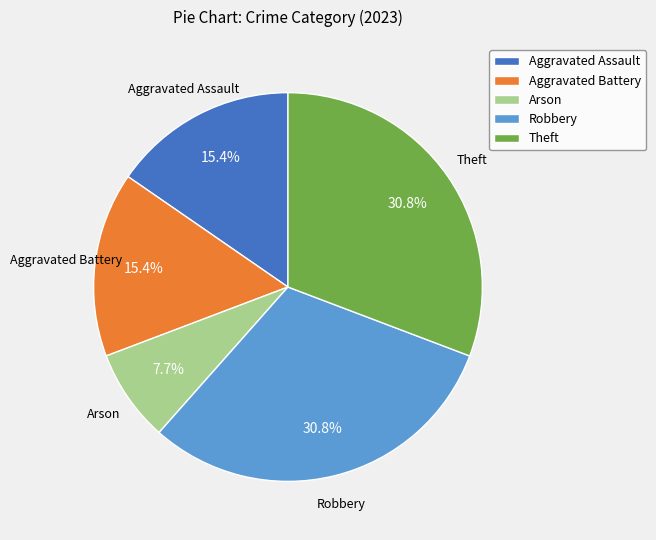

Does Theft represent more than half of the total?

No